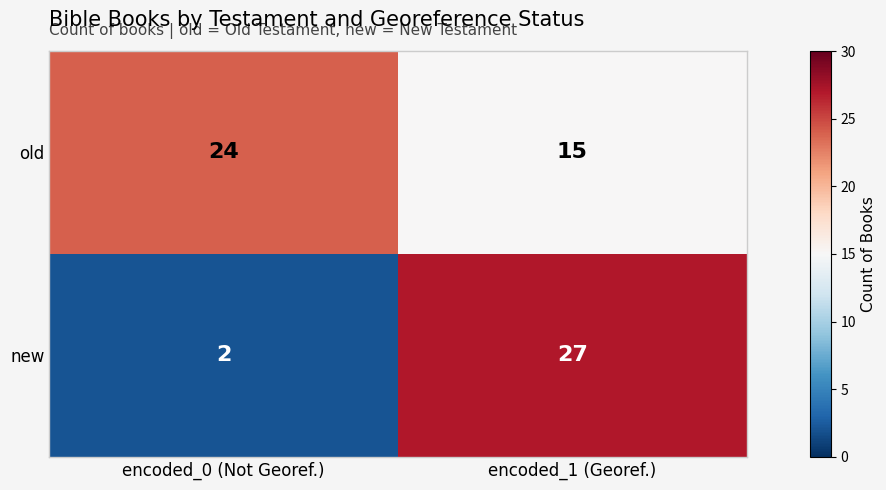

Which series has the widest spread of values?

new